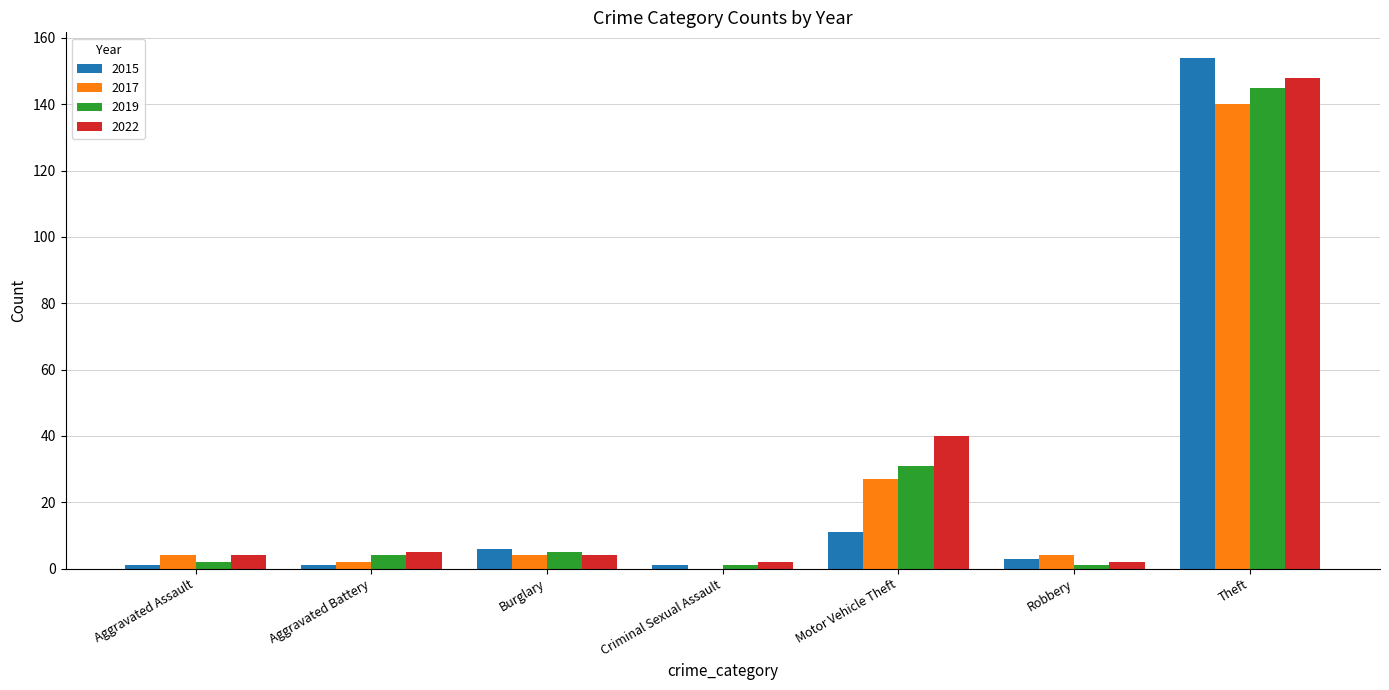

How many groups of bars are there?

7